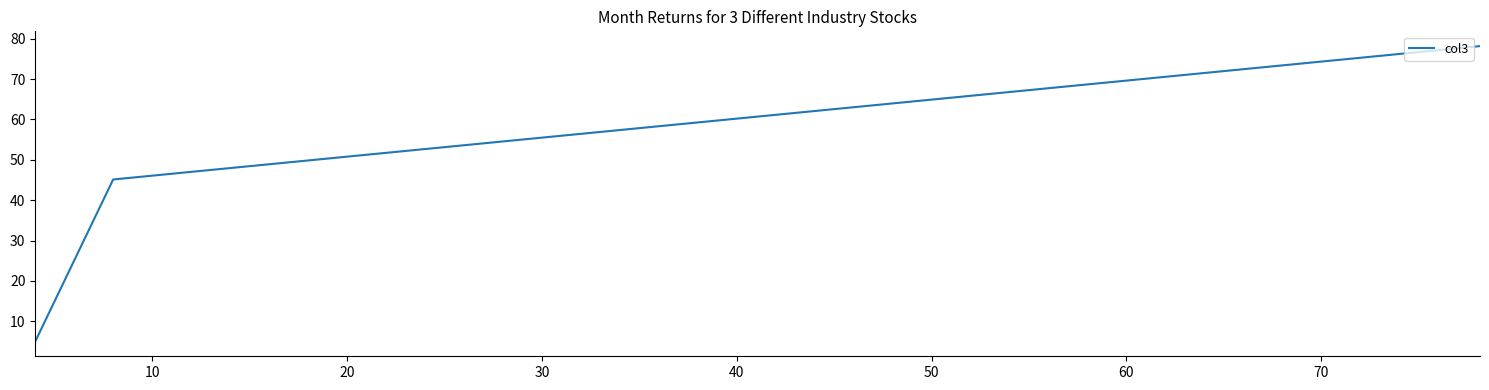

Count the number of data series in this chart.

1